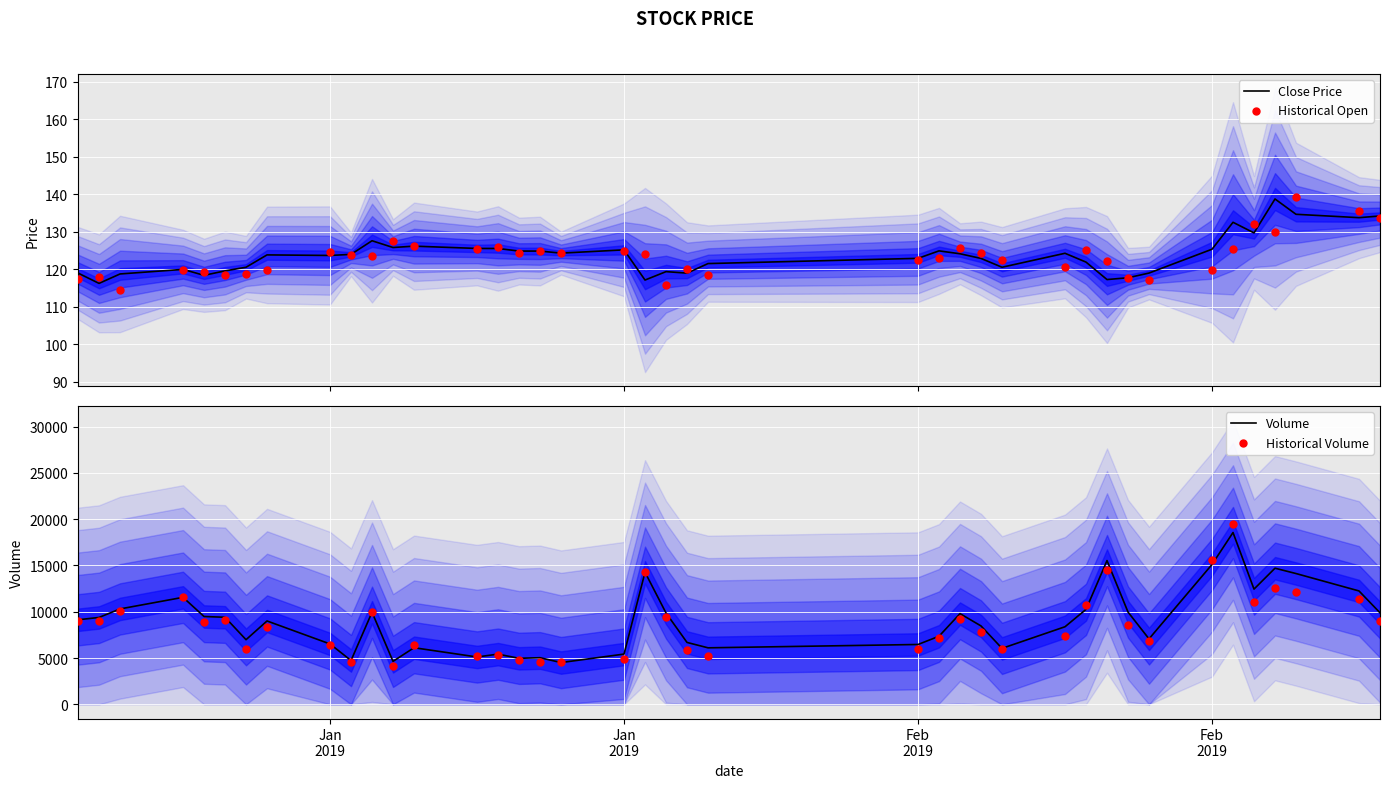

Which series has the largest total across all categories?

Volume